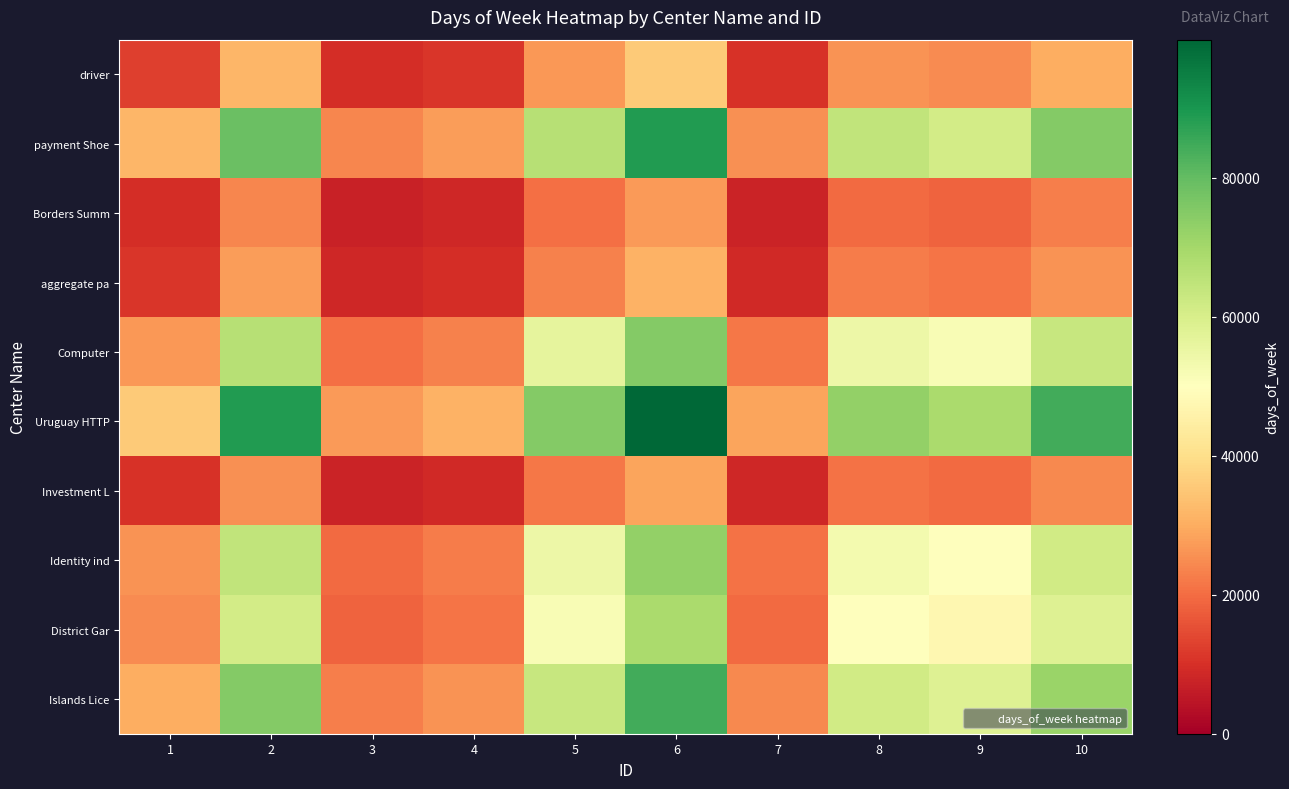

Which series has the widest spread of values?

Uruguay HTTP